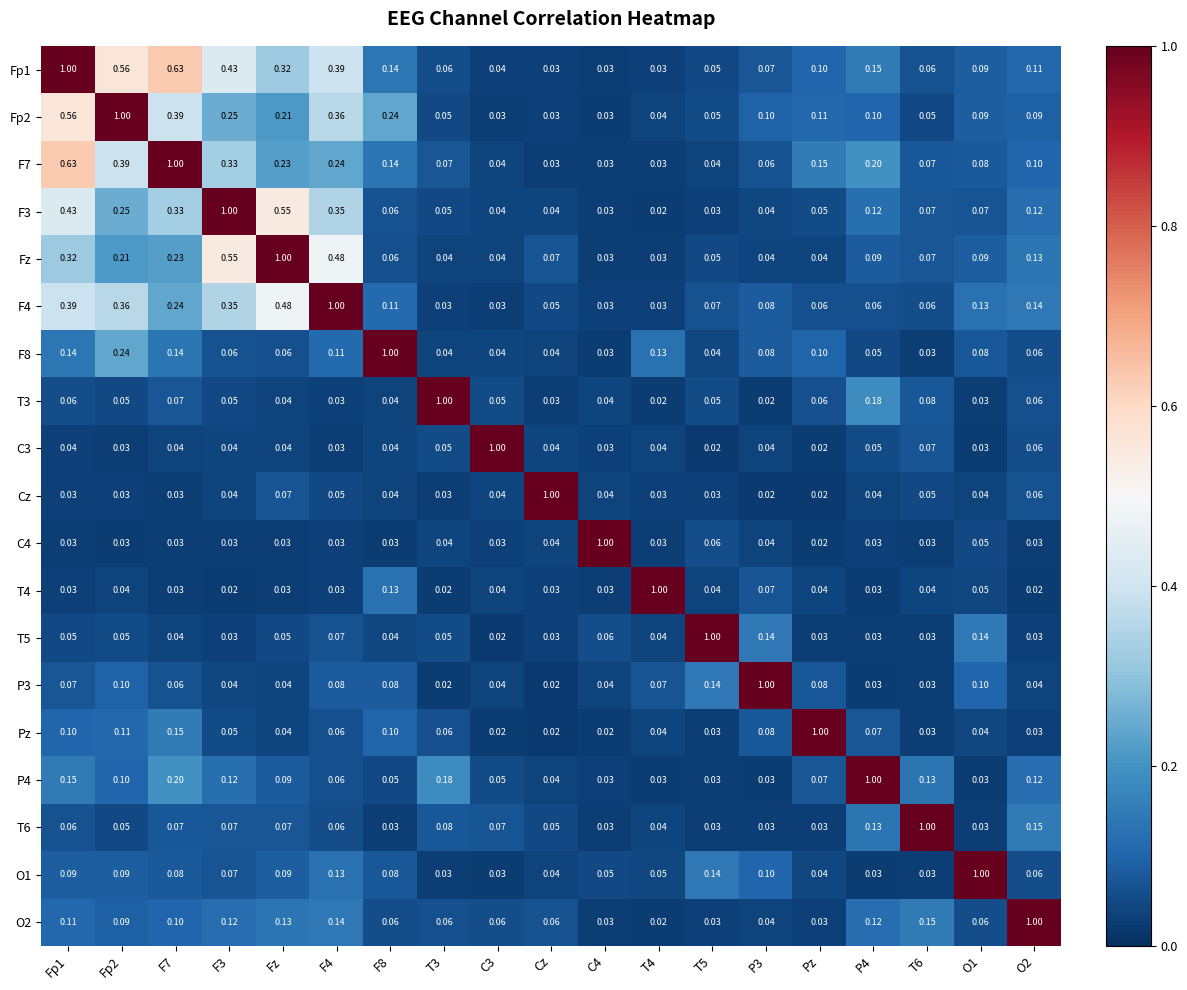

Is the value of T3 at F8 greater than the value of P3 at F7?

No